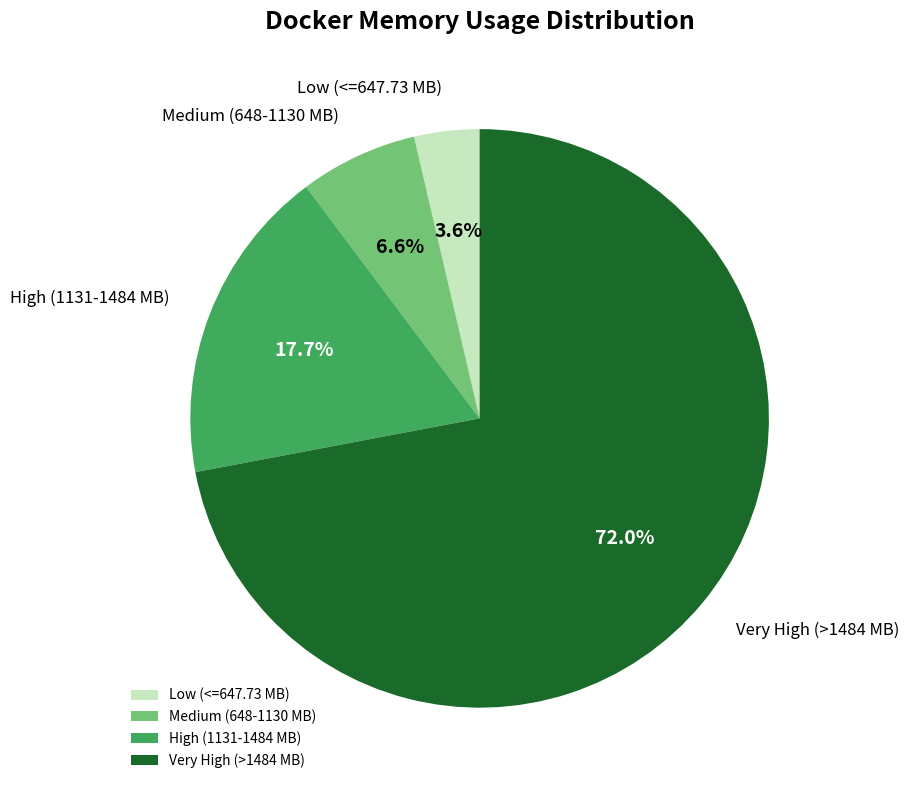

Combined, do Medium (648-1130 MB) and Low (<=647.73 MB) account for over 50%?

No